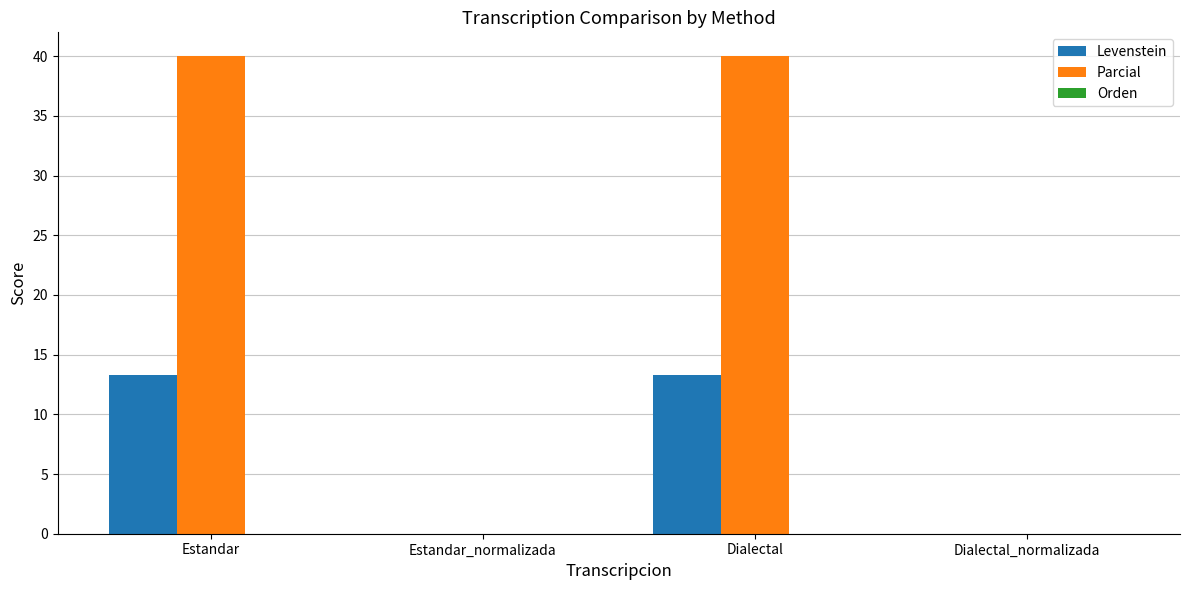

Which series has the largest total across all categories?

Parcial